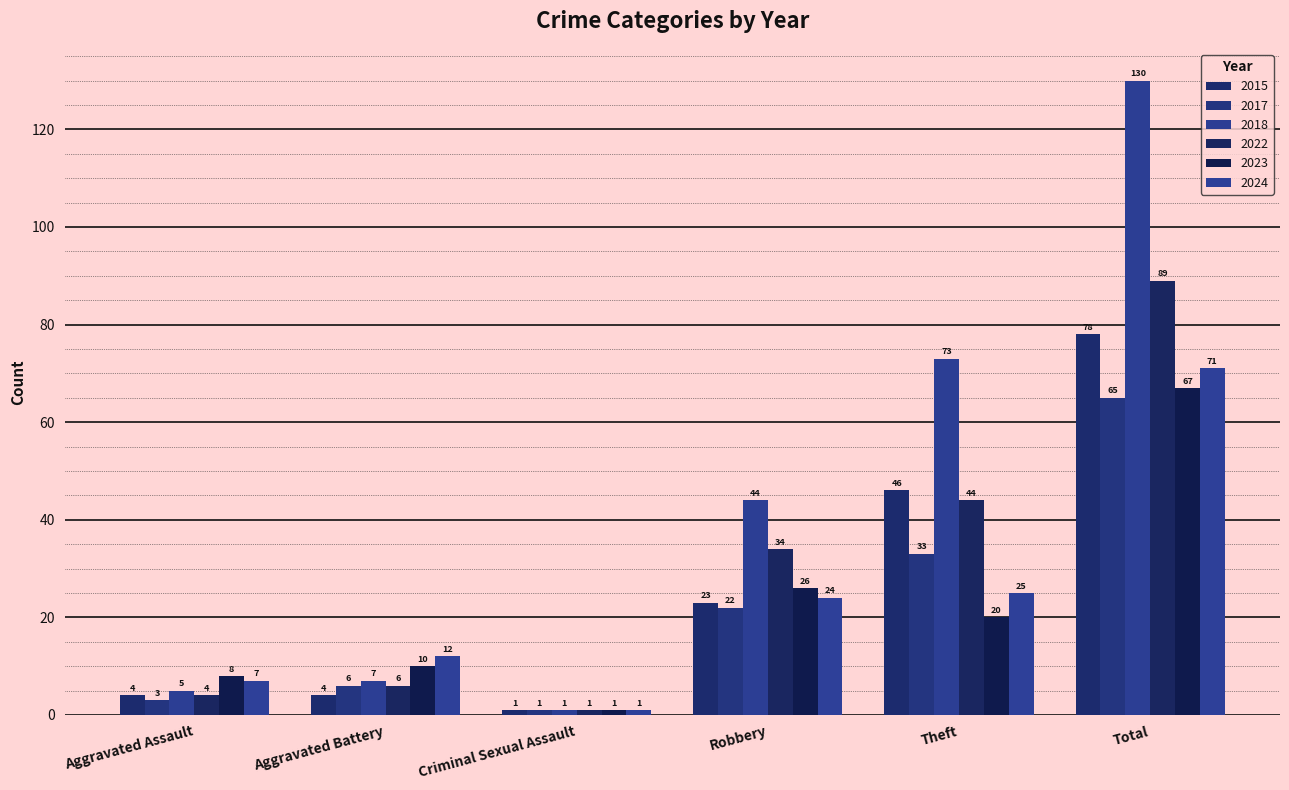

Reading left to right, extract all data points from this chart.

2015: 4	4	1	23	46	78
2017: 3	6	1	22	33	65
2018: 5	7	1	44	73	130
2022: 4	6	1	34	44	89
2023: 8	10	1	26	20	67
2024: 7	12	1	24	25	71